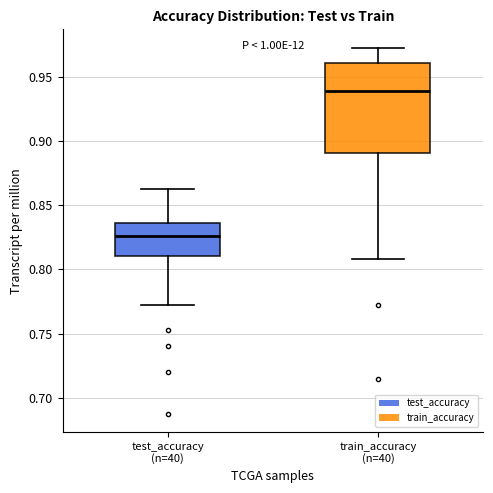

Where is the upper edge of the box for test_accuracy (n=40) on the y-axis? The values are not printed on the chart, so give them approximately, as read against the axis.

0.835